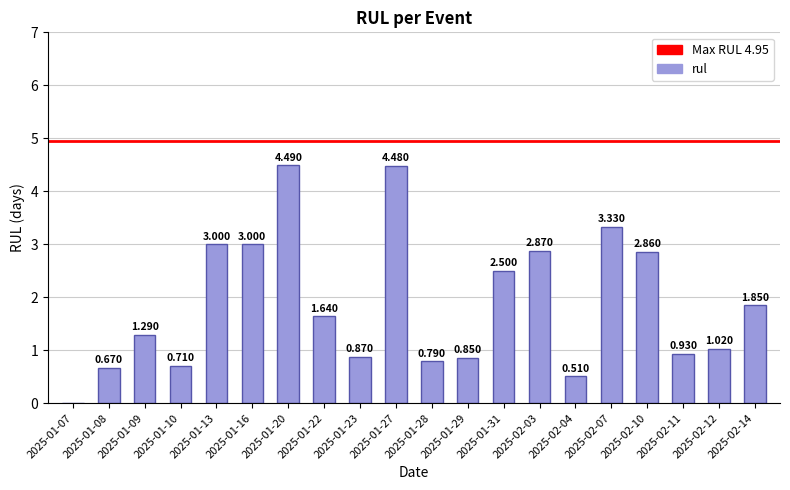

What is the ratio of the value at 2025-01-08 to the value at 2025-02-14?

0.4